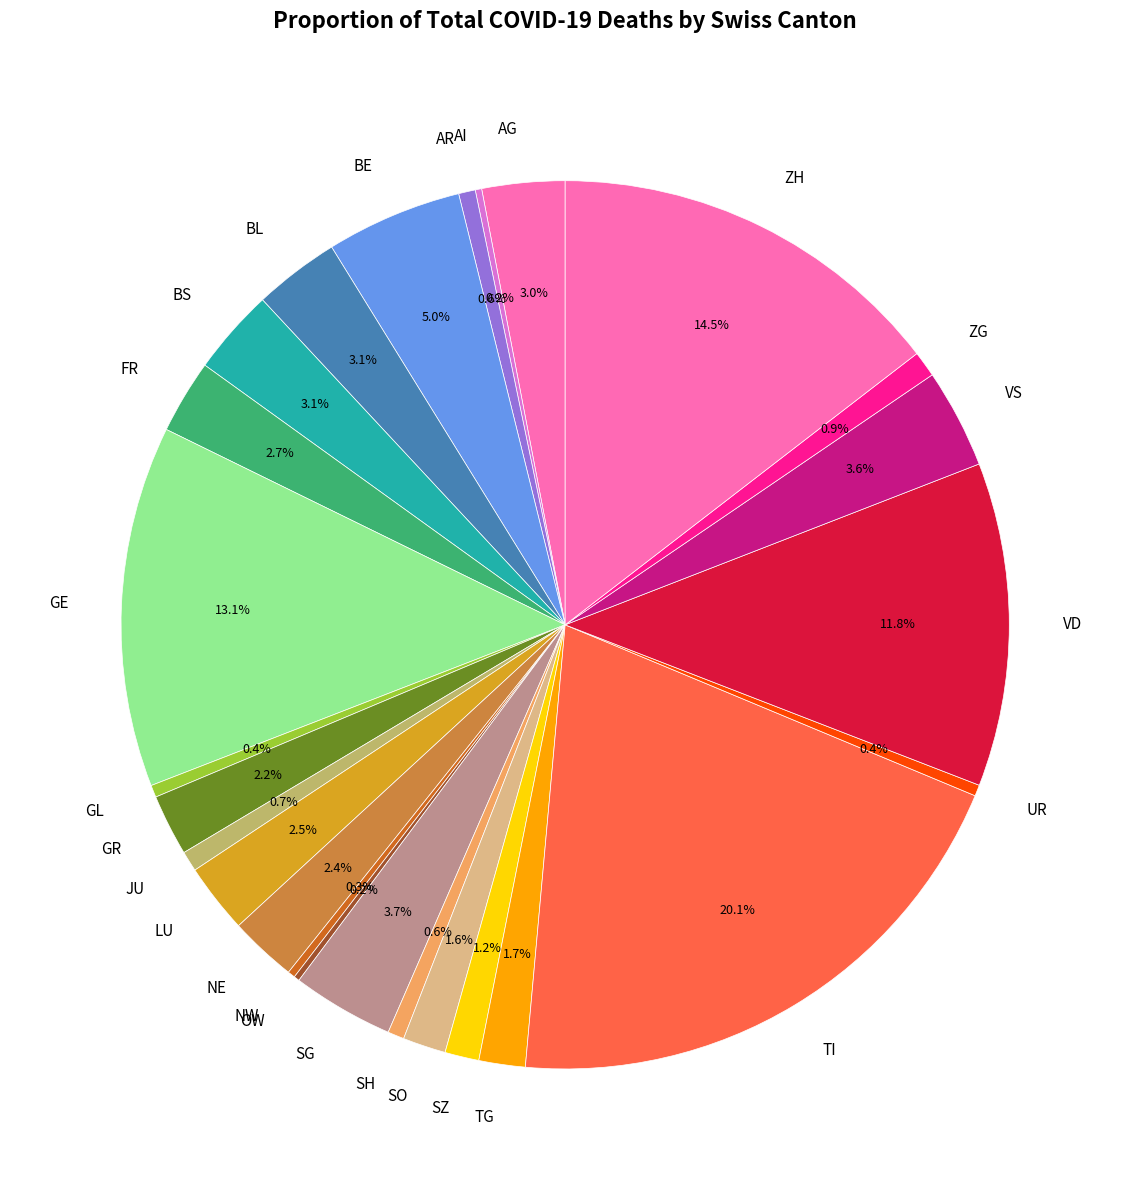

To the nearest percent, what percentage of the pie is GE?

13%